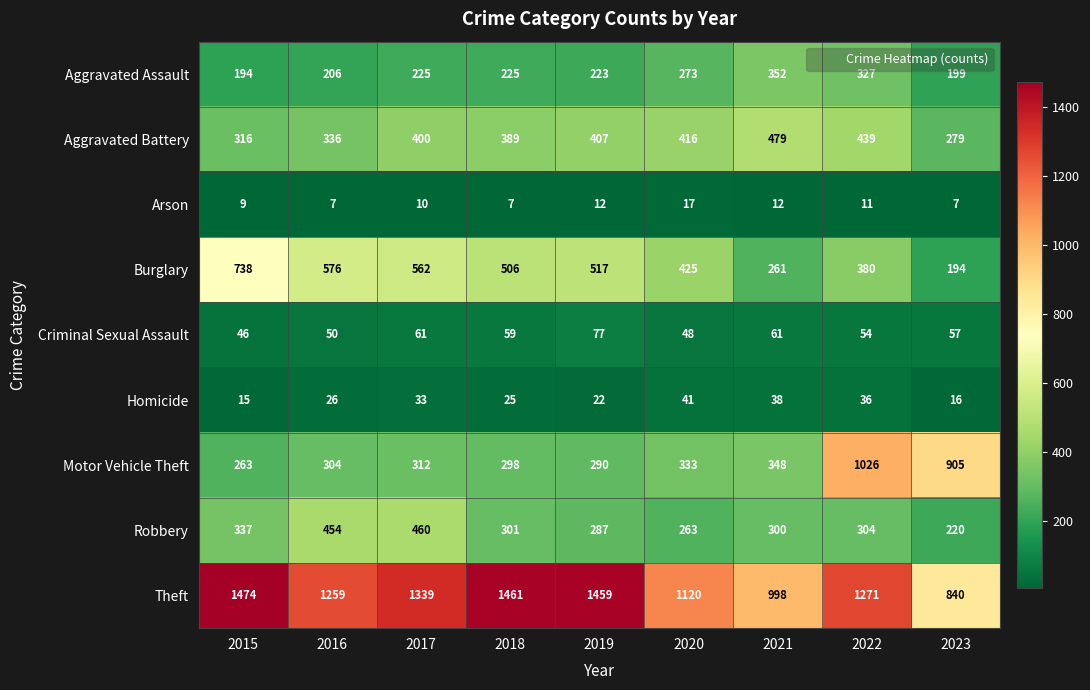

Which series has the widest spread of values?

Motor Vehicle Theft